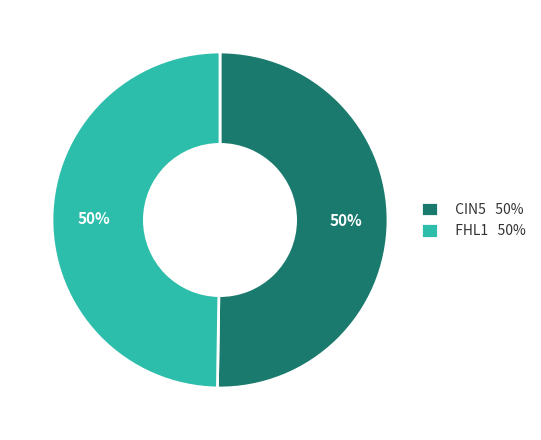

True or false: FHL1 50% accounts for 50% of the total.

True